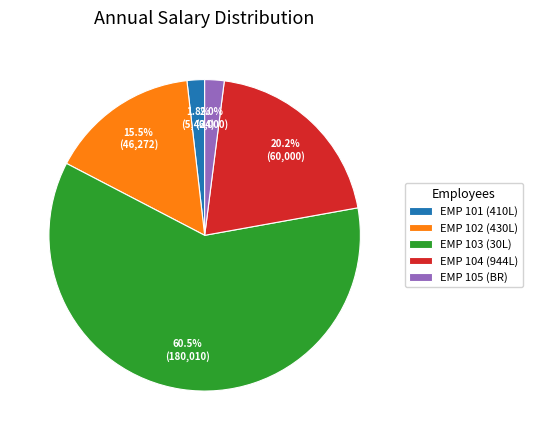

How much of the chart is everything except EMP 105 (BR)?

98.0%